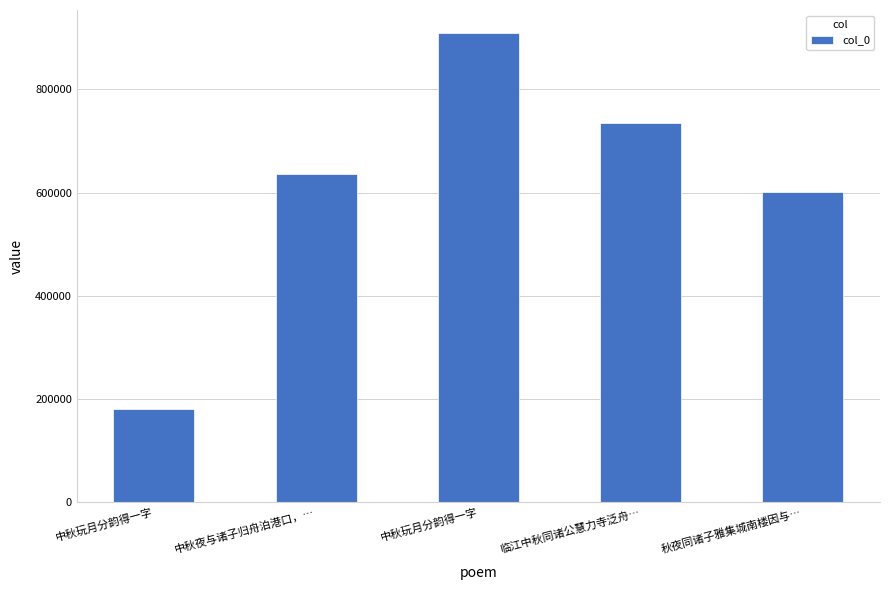

Does the chart contain any negative values?

No